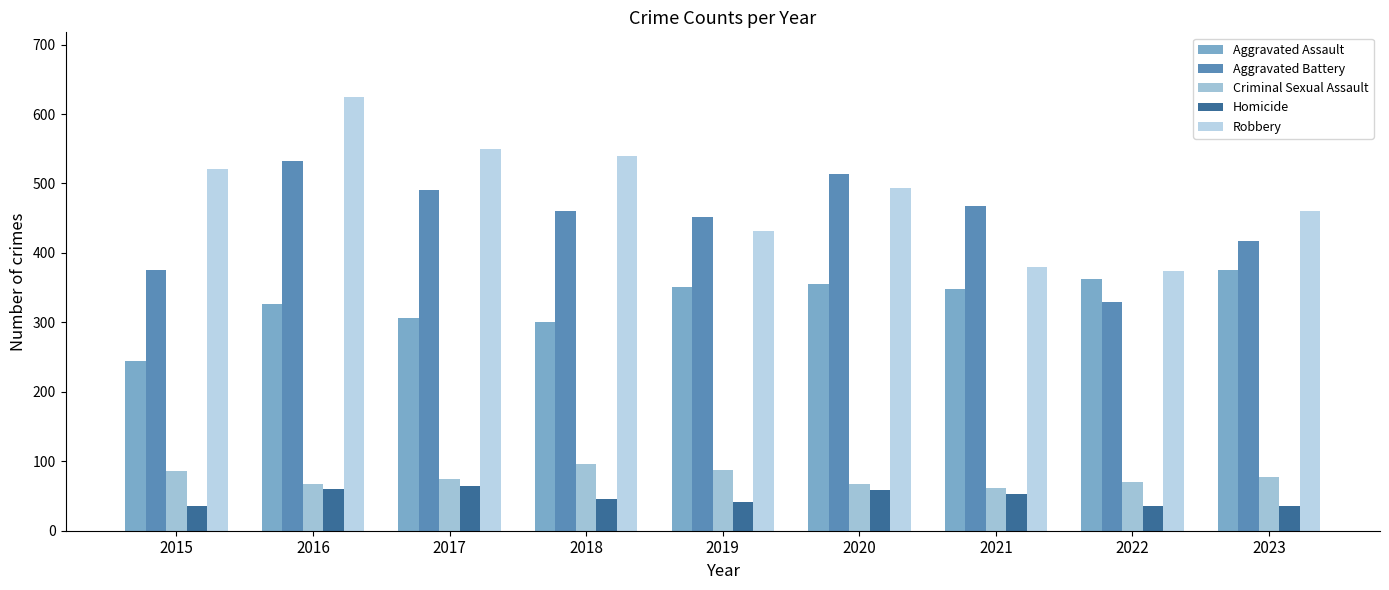

What is the total value across all series at 2015?

1264